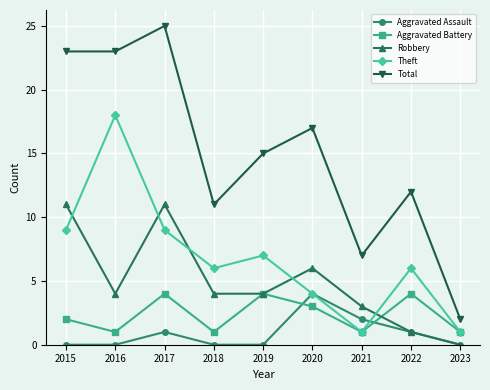

How many lines are shown in the chart?

5